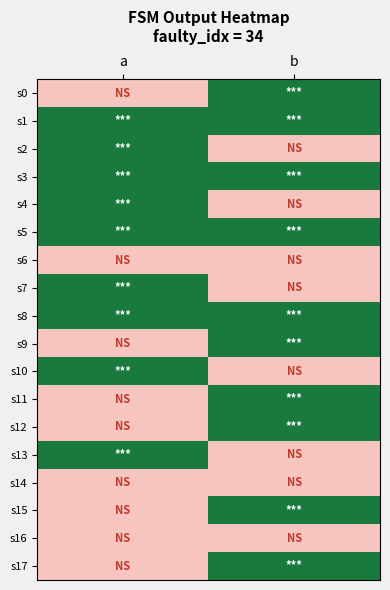

Which has a higher value, b or a?

b